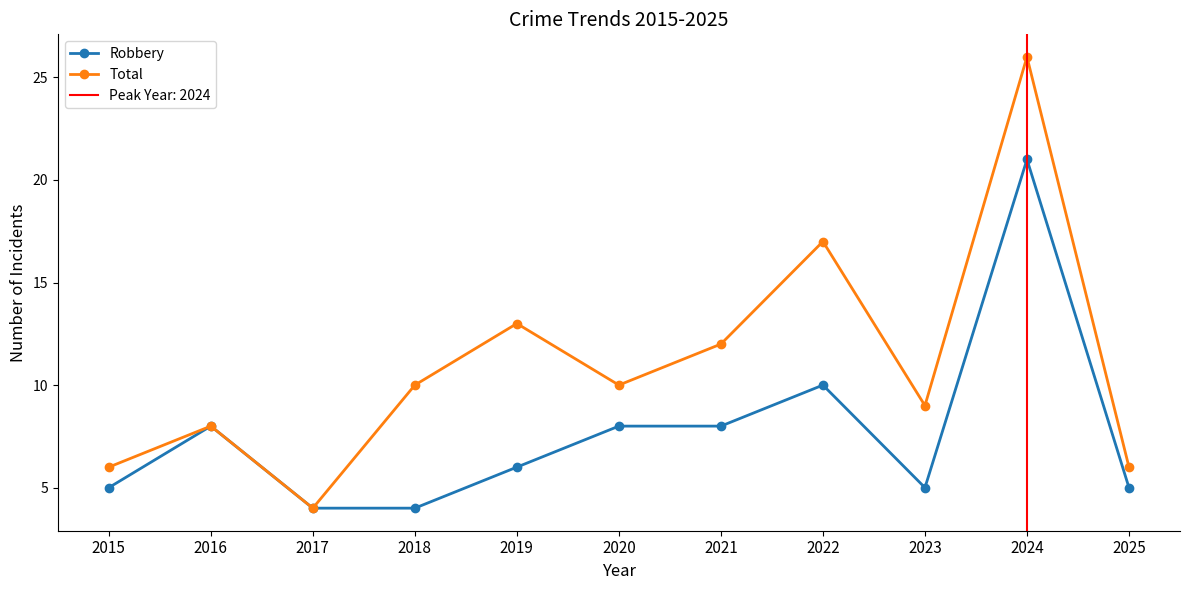

Is the value of Robbery at 2024 greater than the value of Total at 2018?

Yes